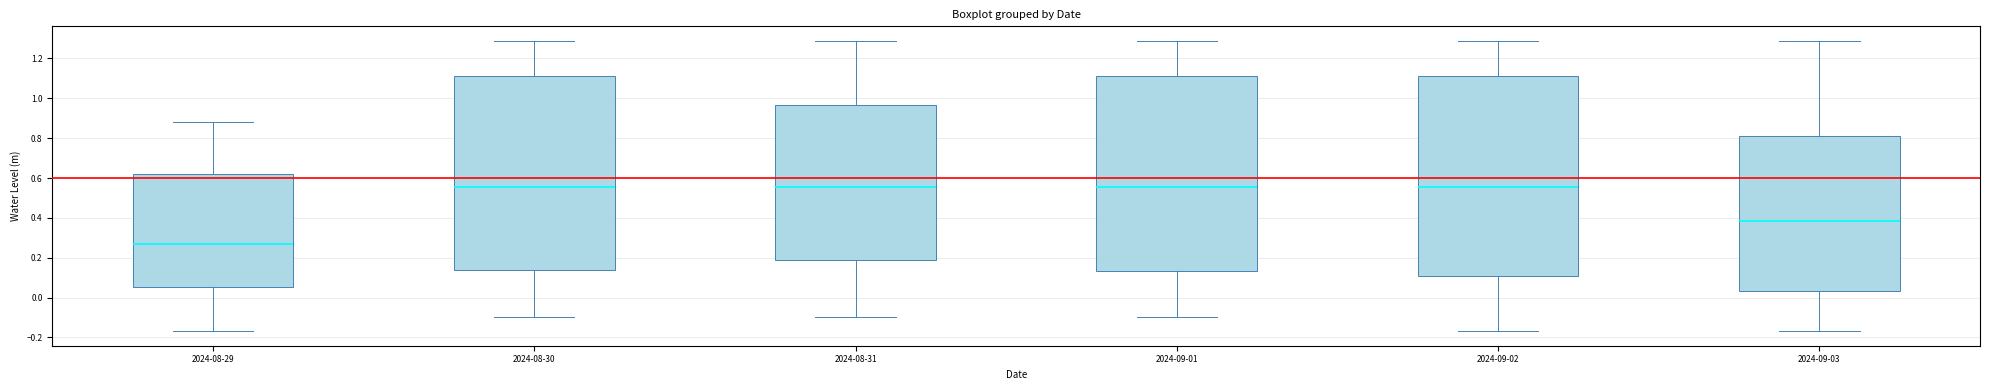

Reading left to right, transcribe this box plot: for each box, give where its median line is, the range the box spans, and where its two whiskers end, as read against the y-axis. The values are not printed on the chart, so give them approximately, as read against the axis.

2024-08-29: median 0.28, box 0.06 to 0.62, whiskers -0.16 to 0.88
2024-08-30: median 0.56, box 0.14 to 1.12, whiskers -0.10 to 1.28
2024-08-31: median 0.56, box 0.18 to 0.96, whiskers -0.10 to 1.28
2024-09-01: median 0.56, box 0.14 to 1.12, whiskers -0.10 to 1.28
2024-09-02: median 0.56, box 0.10 to 1.12, whiskers -0.16 to 1.28
2024-09-03: median 0.38, box 0.04 to 0.80, whiskers -0.16 to 1.28